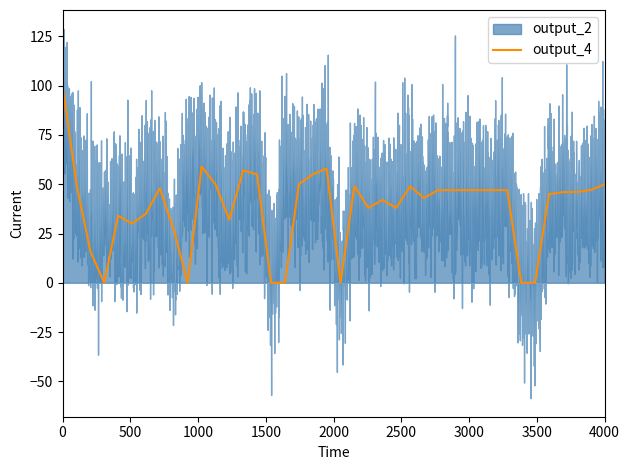

What is the spread (max minus min) of values at 44?

9